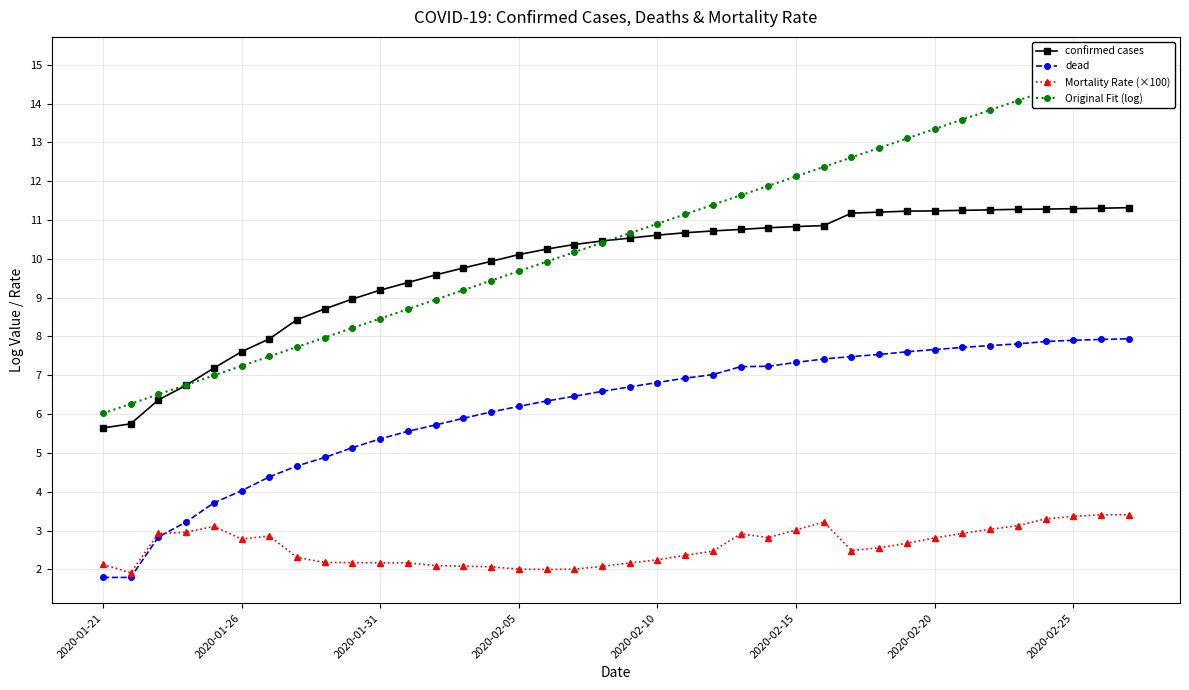

The value of Mortality Rate (×100) at 2020-02-25 is 3.4. True or false?

True